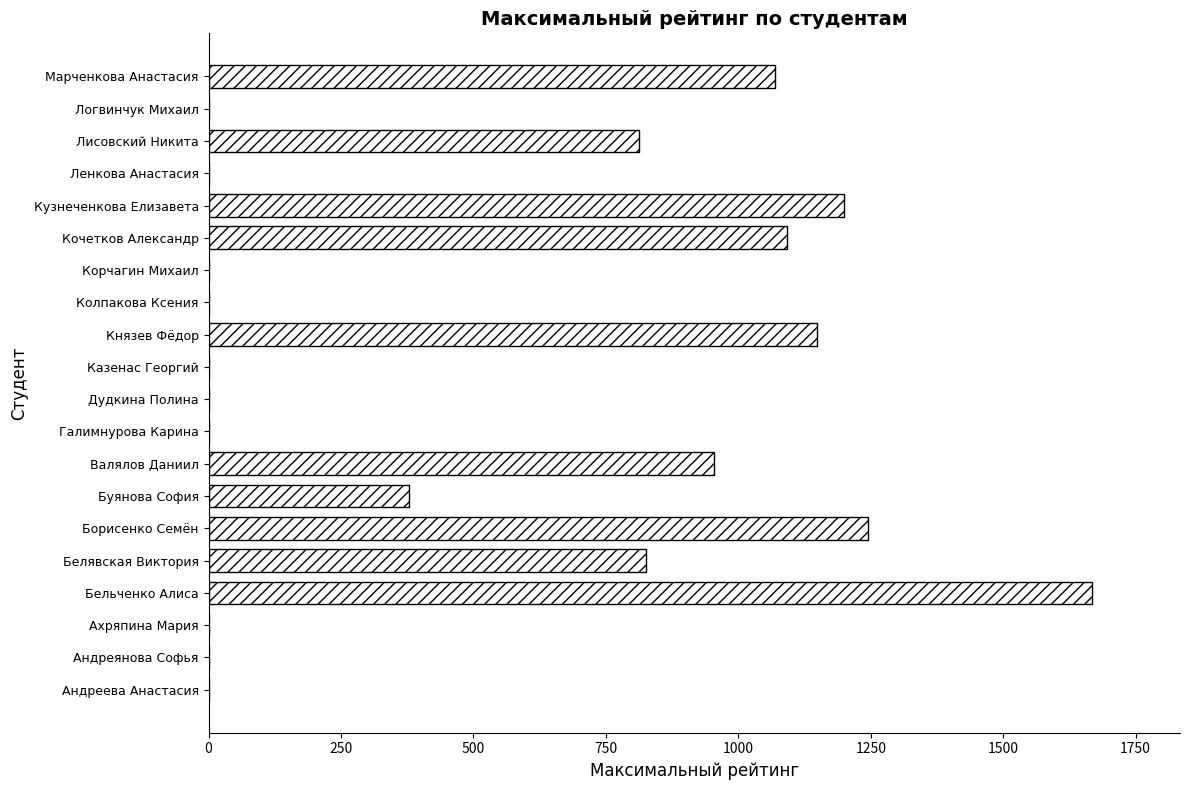

What is the change in value from Андреева Анастасия to Кочетков Александр?

+1091